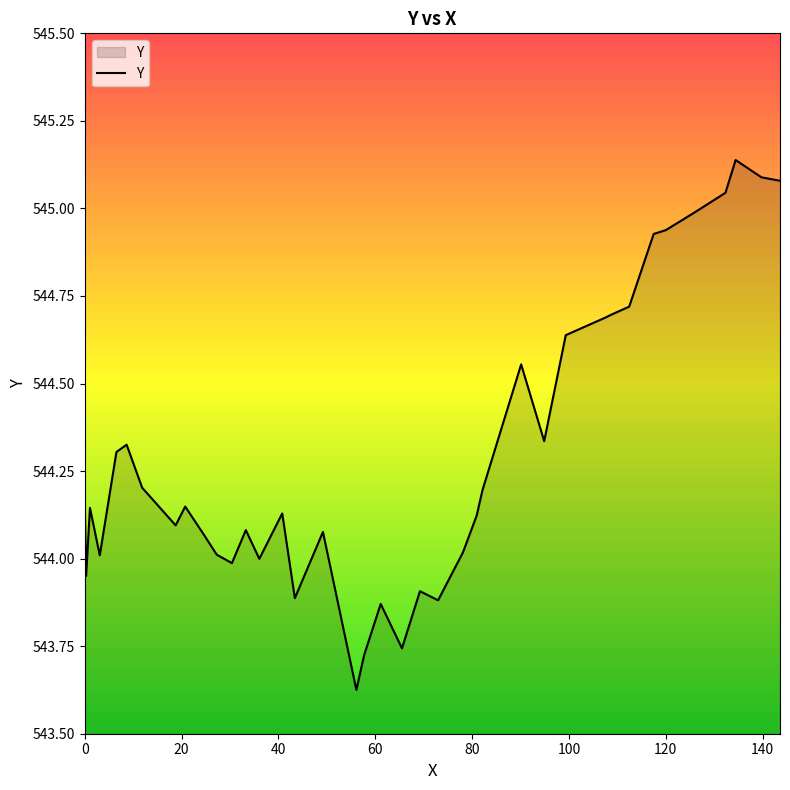

What is the difference between the maximum and minimum values?

1.5